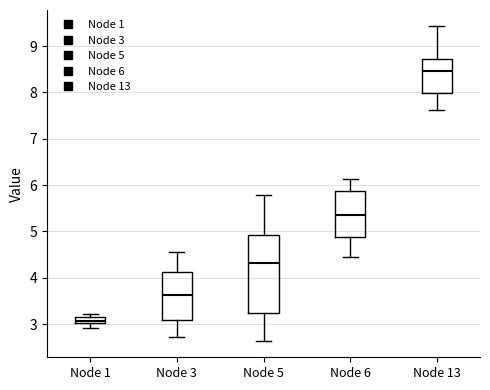

Which box has the highest median line?

Node 13